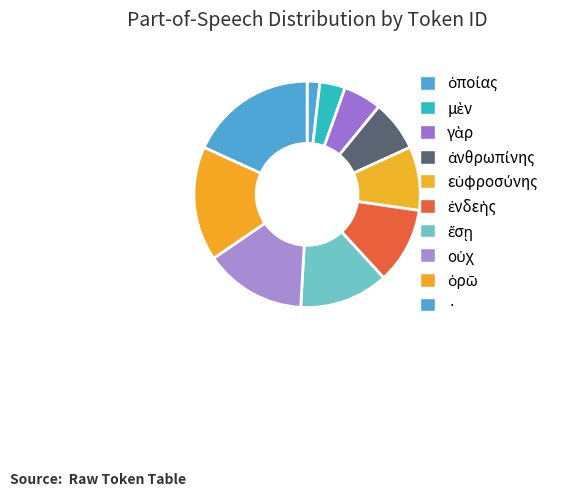

How many slices are in this pie chart?

10